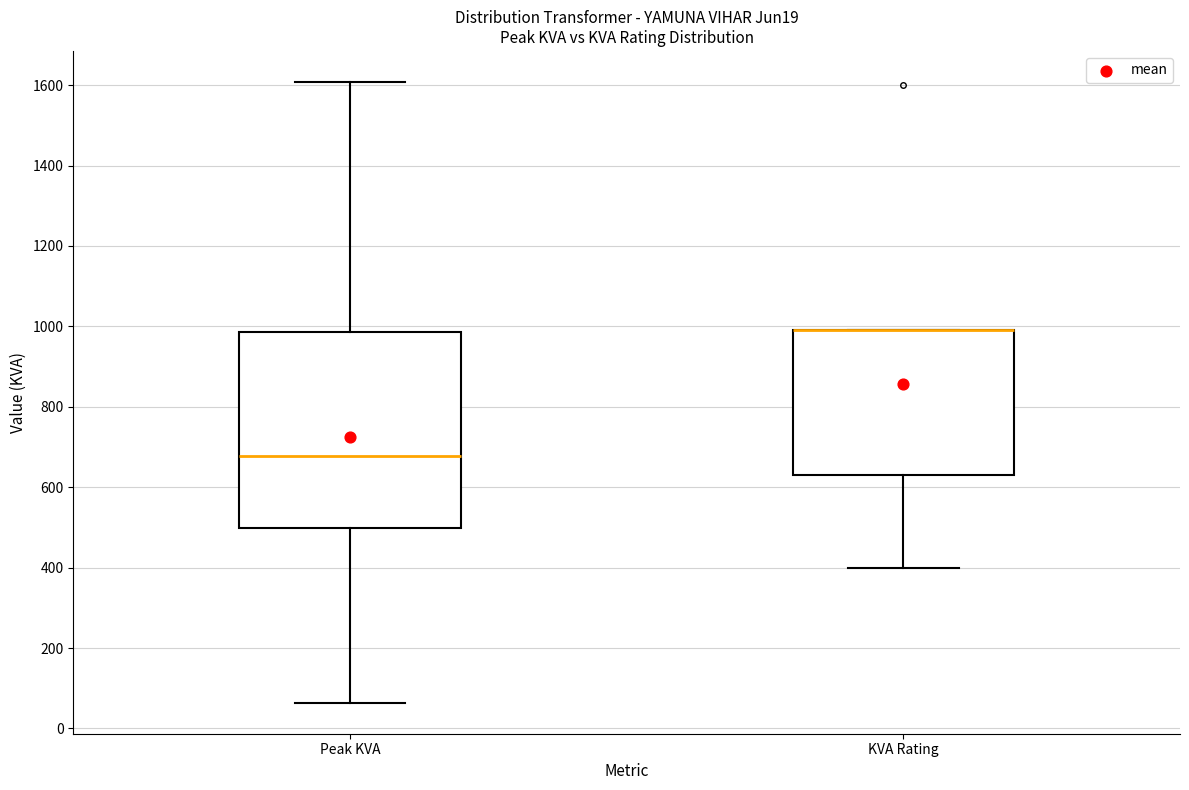

Reading left to right, read every box against the y-axis: the position of its median line, the range the box covers, and the ends of its whiskers. The values are not printed on the chart, so give them approximately, as read against the axis.

Peak KVA: median 680, box 500 to 980, whiskers 60 to 1600
KVA Rating: median 1000 (drawn on the box's upper edge), box 640 to 1000, whiskers 400 to 1000